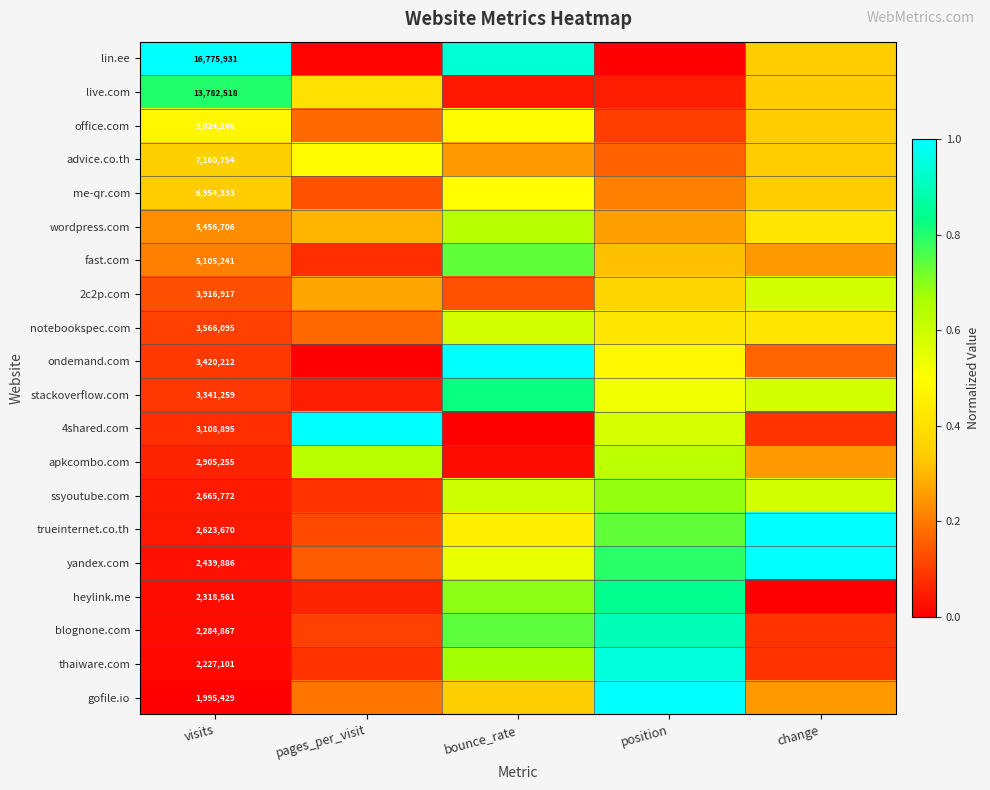

Is it true that stackoverflow.com equals 0.5 at position?

True